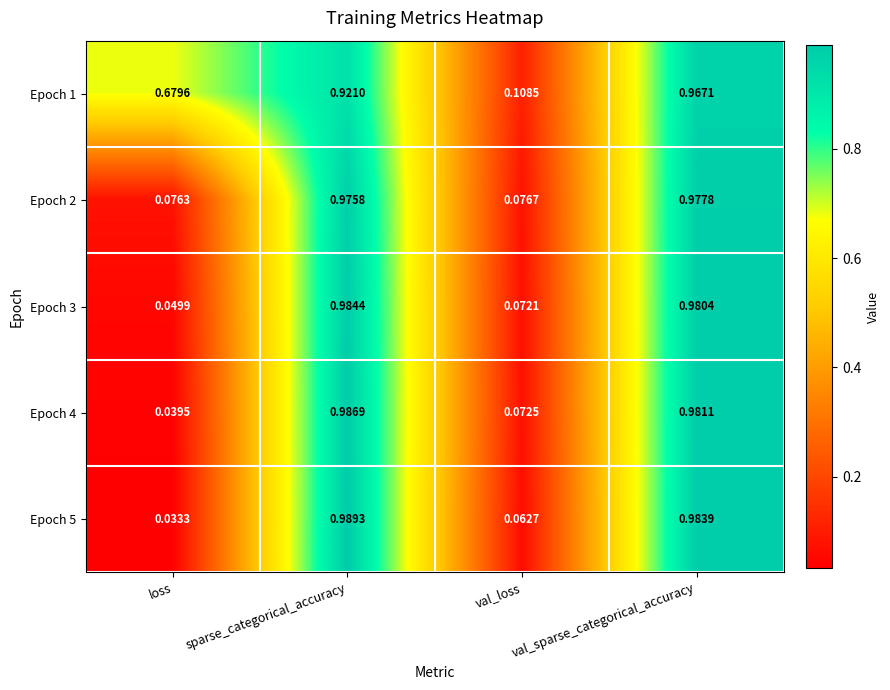

How many categories are shown in the chart?

4